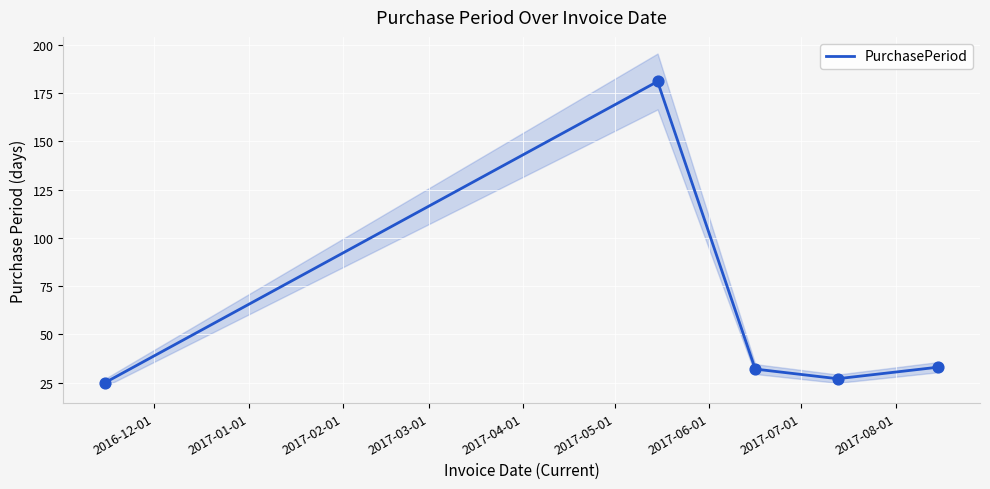

What is the maximum value for PurchasePeriod?

181